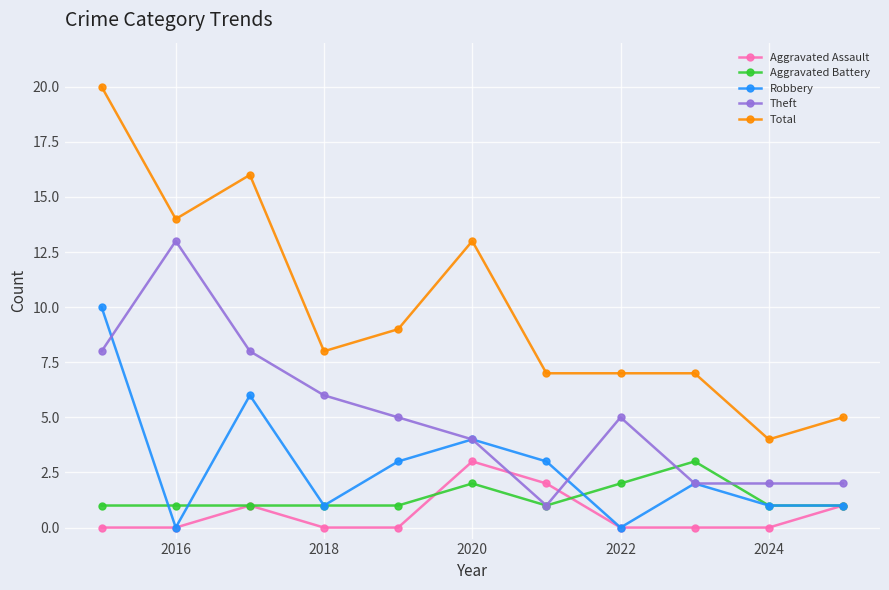

Which series has the largest range (max minus min)?

Total